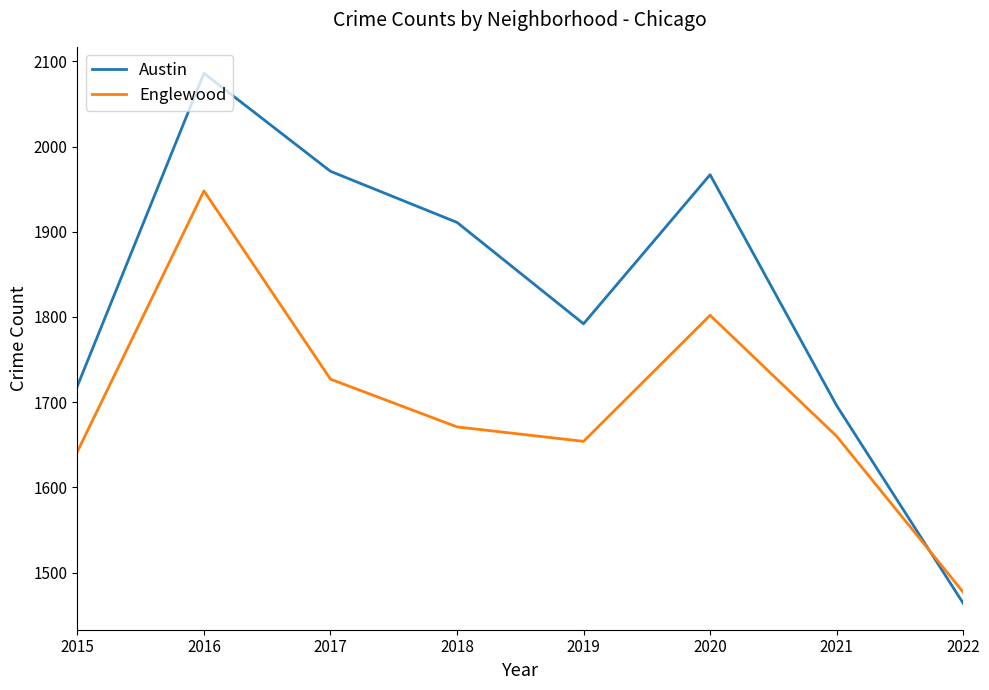

Reading left to right, what are all the values shown in this chart?

Austin: 2015=1719	2016=2086	2017=1971	2018=1911	2019=1792	2020=1967	2021=1696	2022=1464
Englewood: 2015=1642	2016=1948	2017=1727	2018=1671	2019=1654	2020=1802	2021=1660	2022=1477